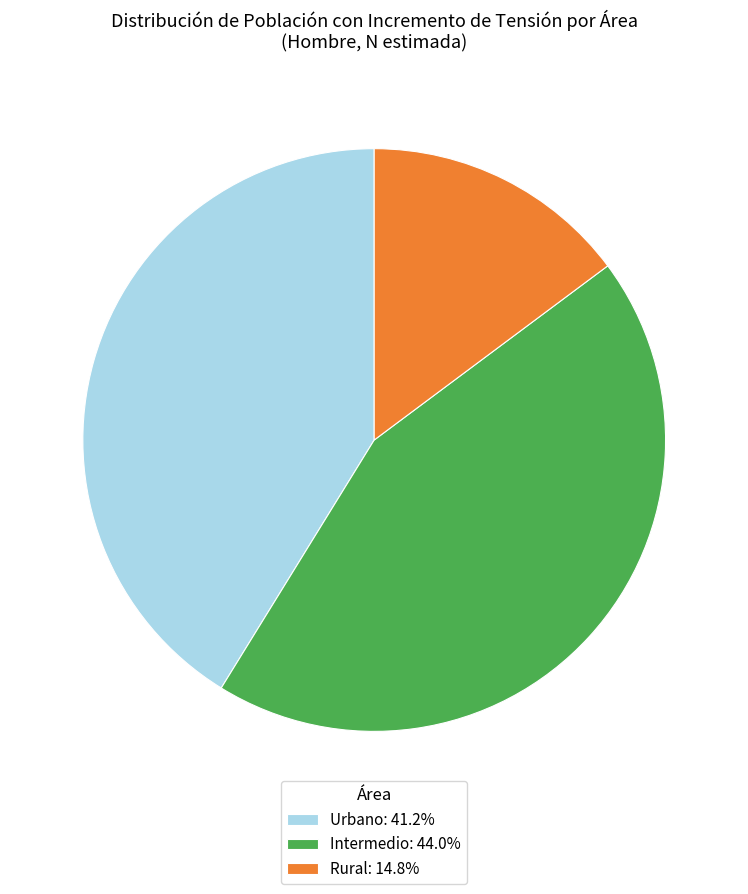

Does any single category account for the majority?

No